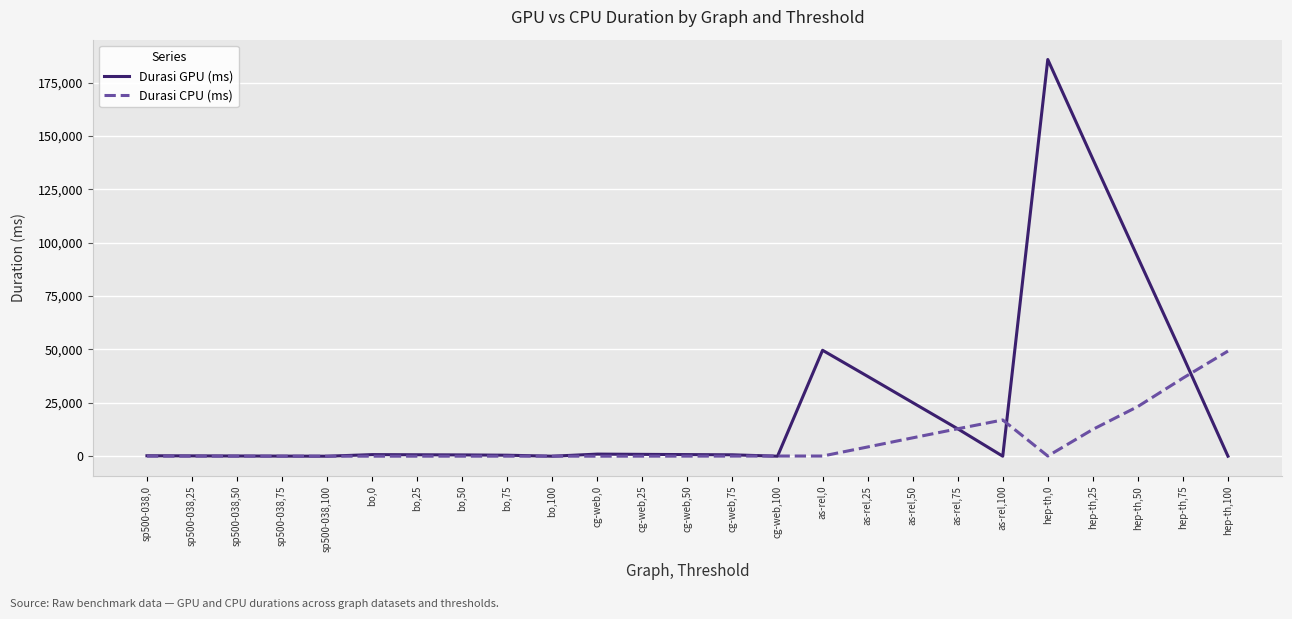

What is the approximate value of Durasi CPU (ms) at cg-web,100?

90.0